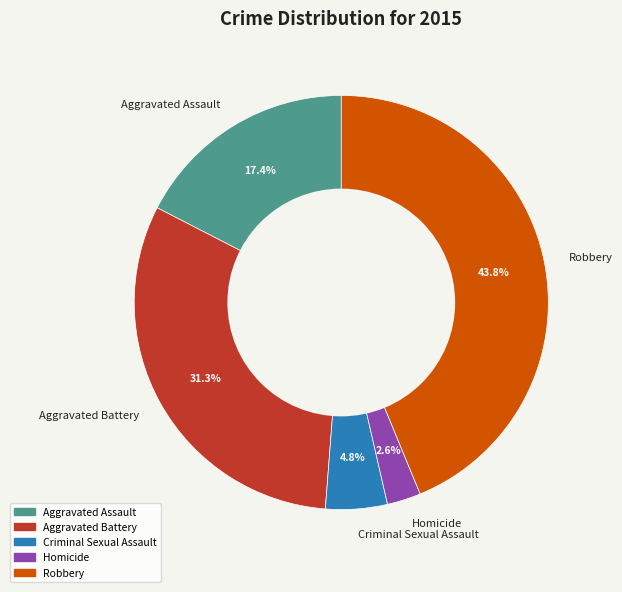

Is there any slice that represents more than half of the pie?

No